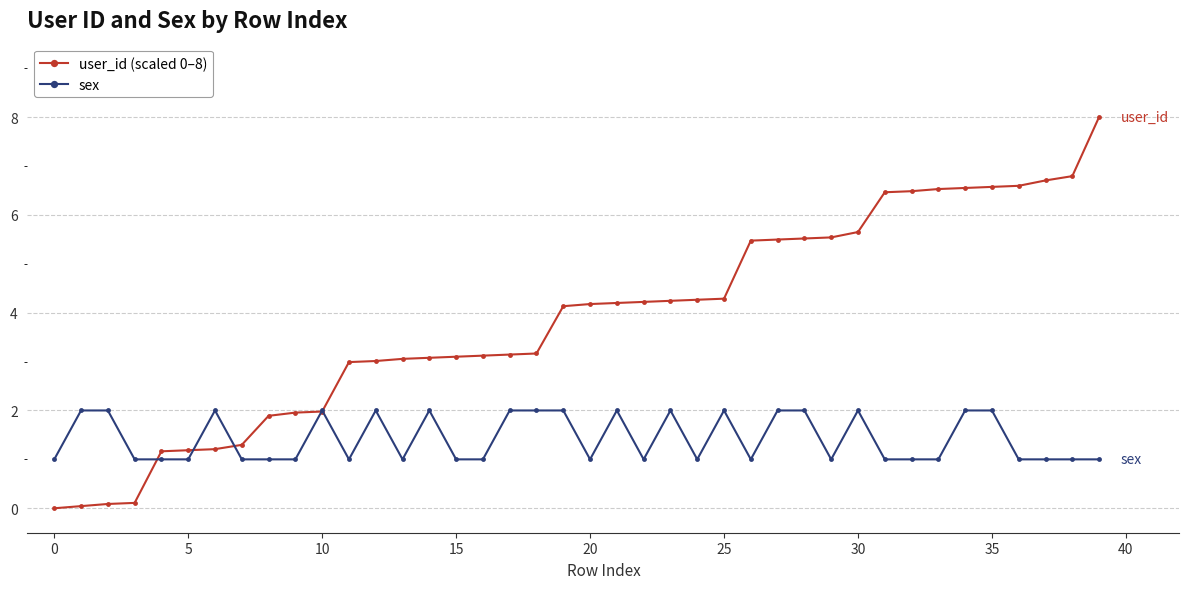

What is the greatest value displayed?

8.0